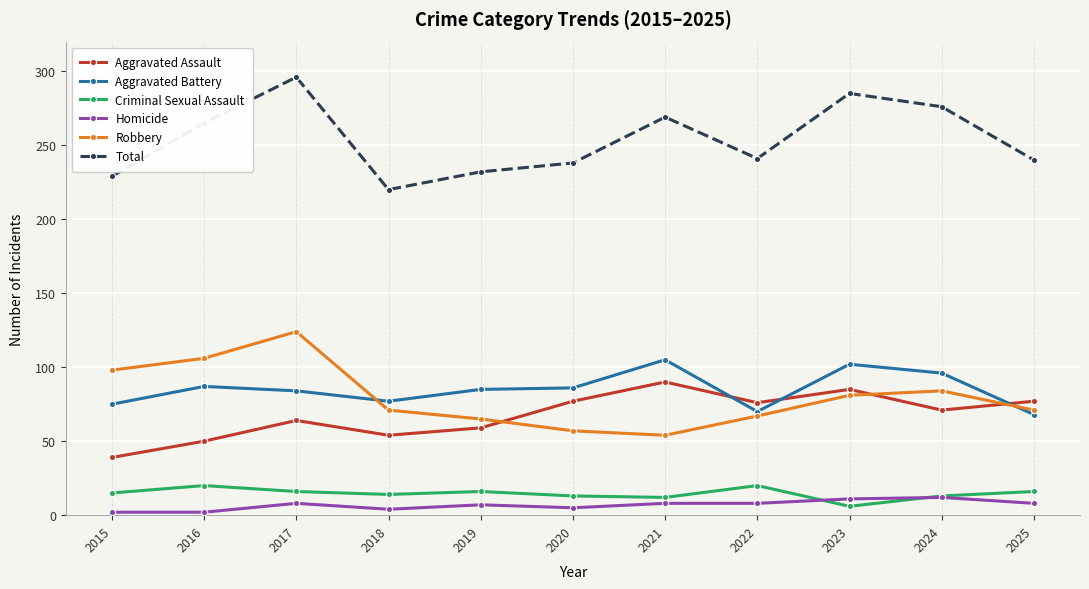

At which label does Robbery reach its peak?

2017